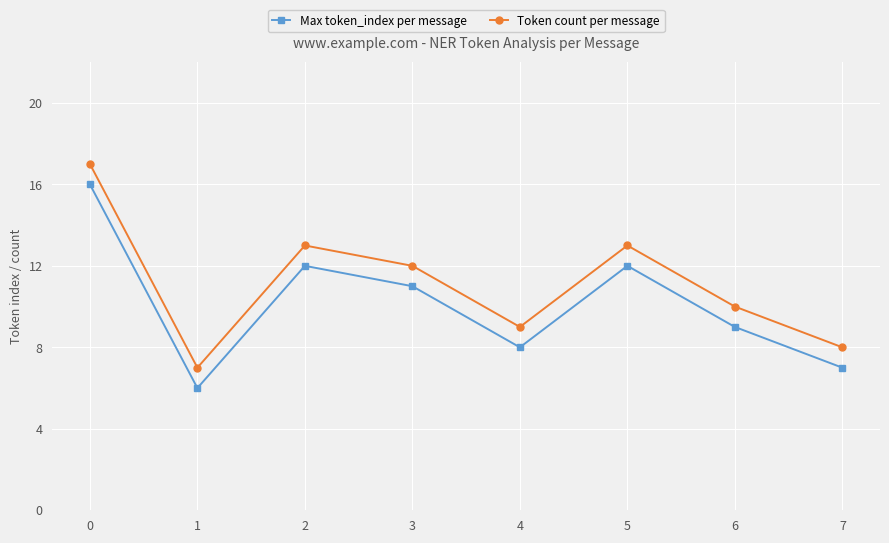

What are all the series names shown in the legend?

Max token_index per message, Token count per message